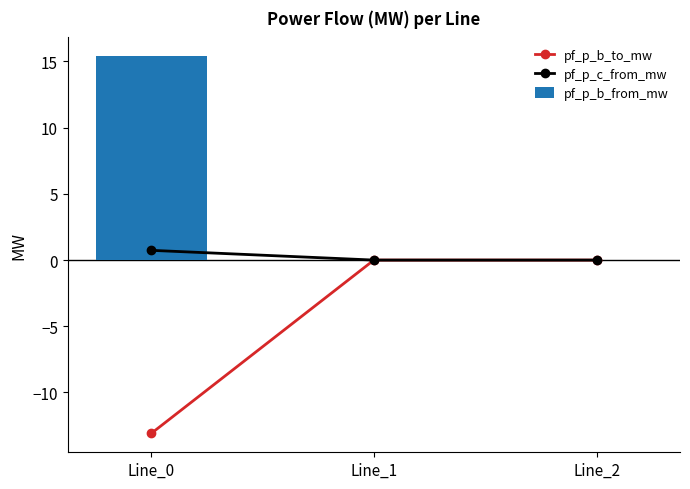

At which category is the sum across all series the highest?

Line_0